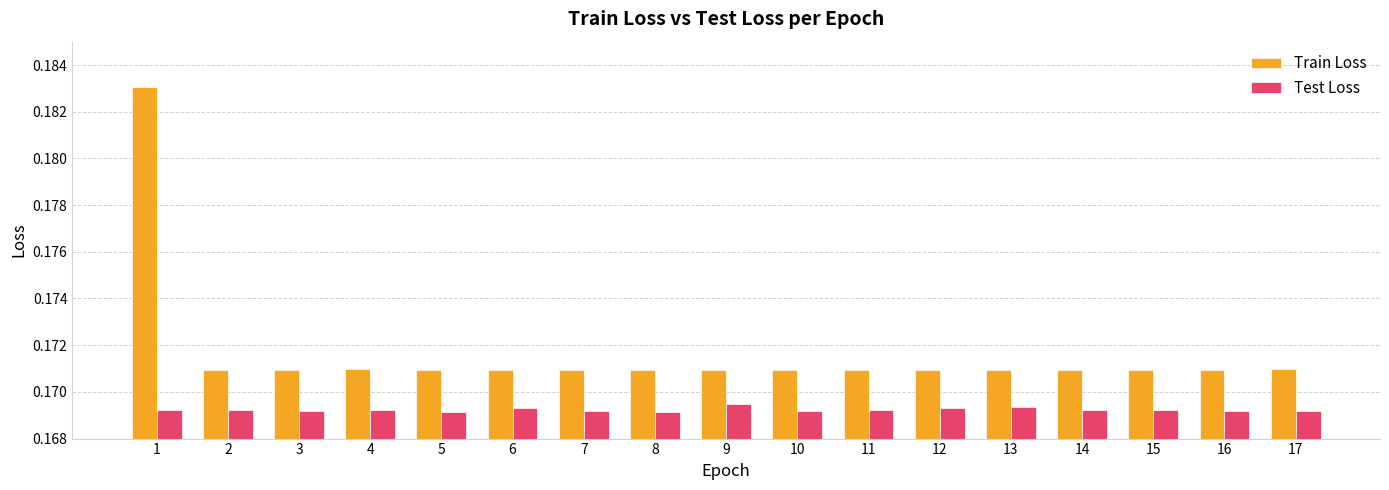

At how many categories does at least one series exceed 0?

17